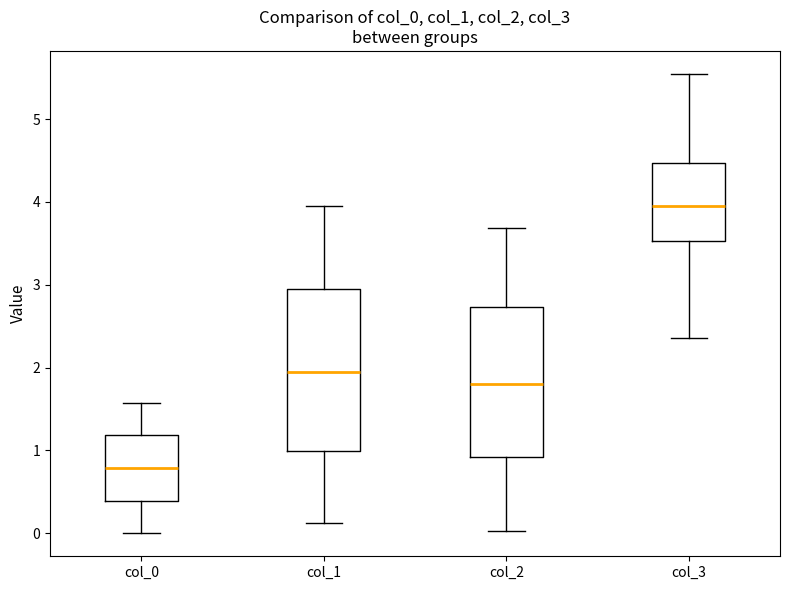

Reading left to right, read every box against the y-axis: the position of its median line, the range the box covers, and the ends of its whiskers. The values are not printed on the chart, so give them approximately, as read against the axis.

col_0: median 0.8, box 0.4 to 1.2, whiskers 0.0 to 1.6
col_1: median 1.9, box 1.0 to 3.0, whiskers 0.1 to 3.9
col_2: median 1.8, box 0.9 to 2.7, whiskers 0.0 to 3.7
col_3: median 3.9, box 3.5 to 4.5, whiskers 2.4 to 5.5